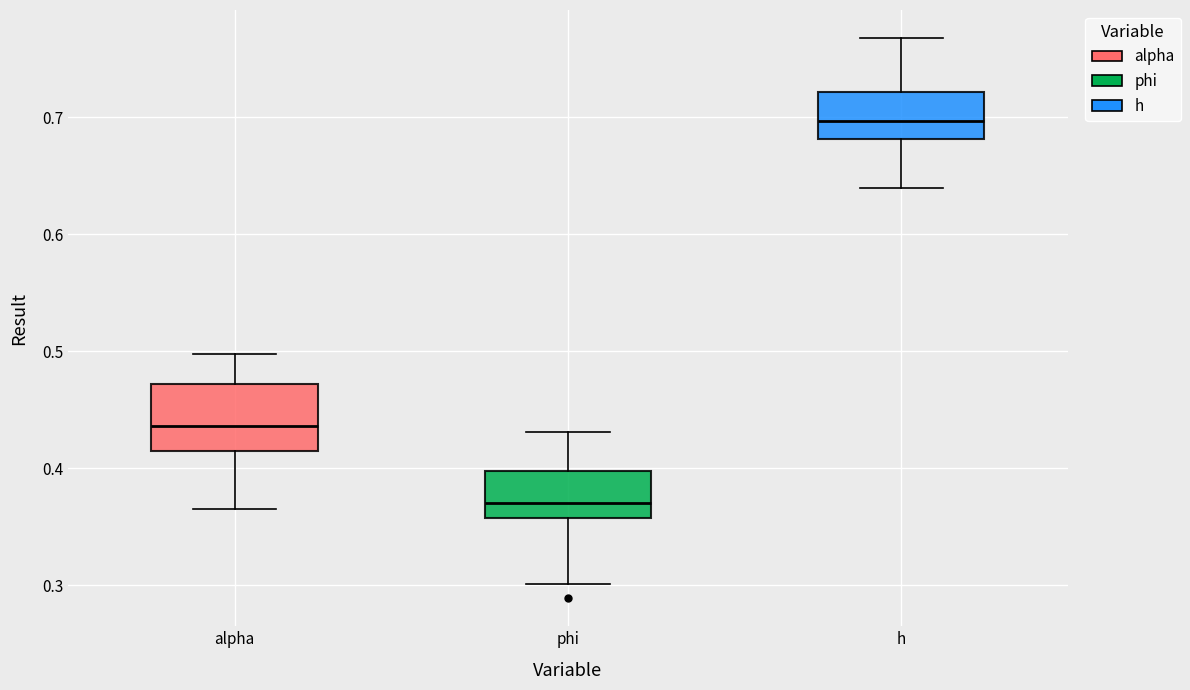

Which box has the lowest median line?

phi